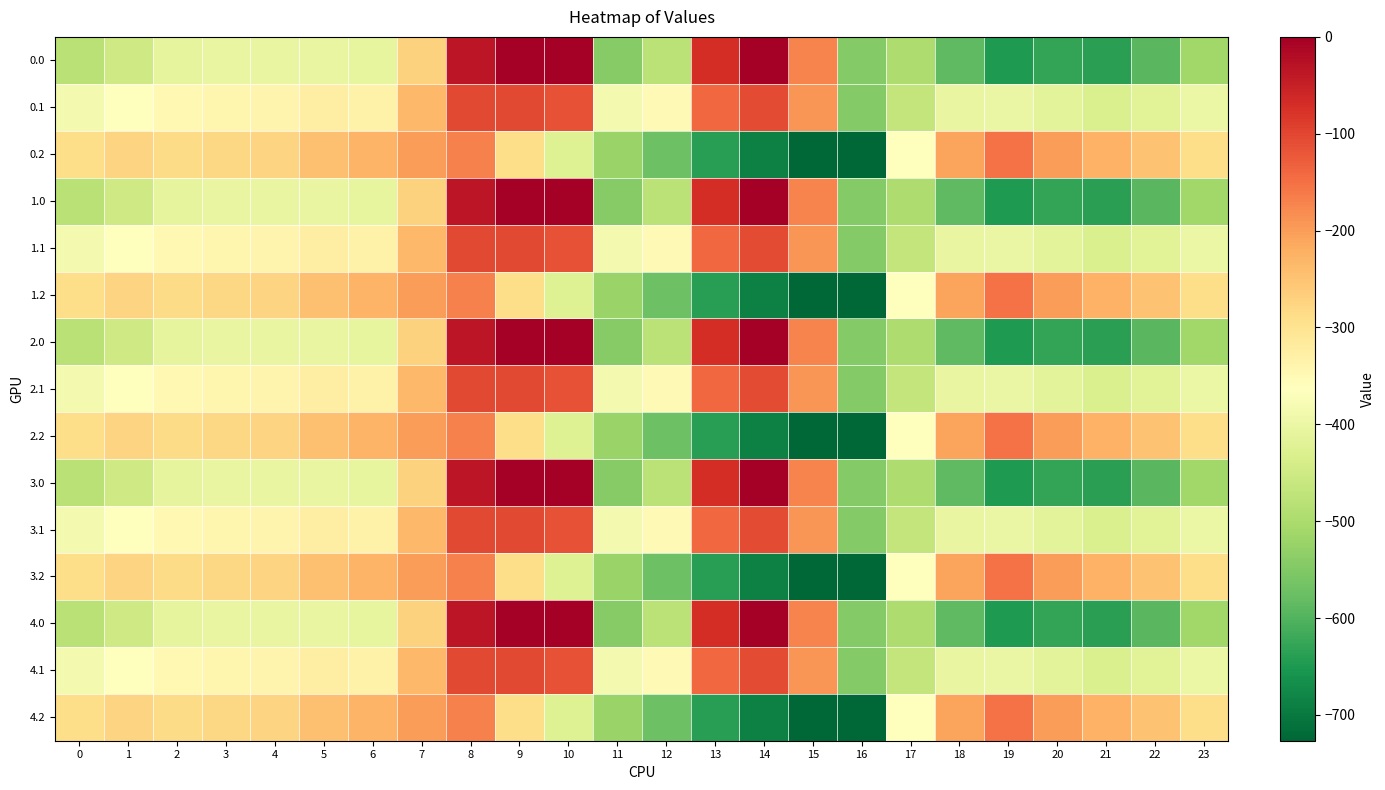

At which category does the chart reach its minimum across all series?

16